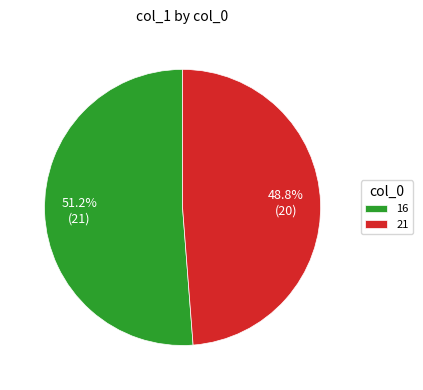

Between 21 and 16, which is larger?

16